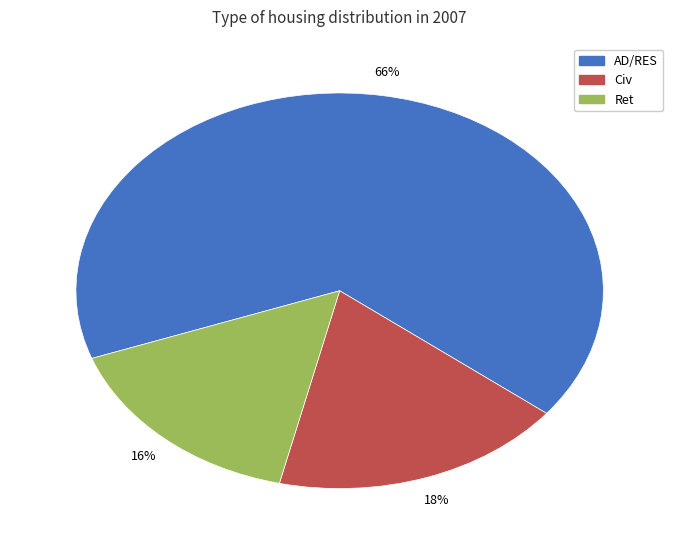

To the nearest percent, what is the difference between the largest and smallest slice percentages?

50%